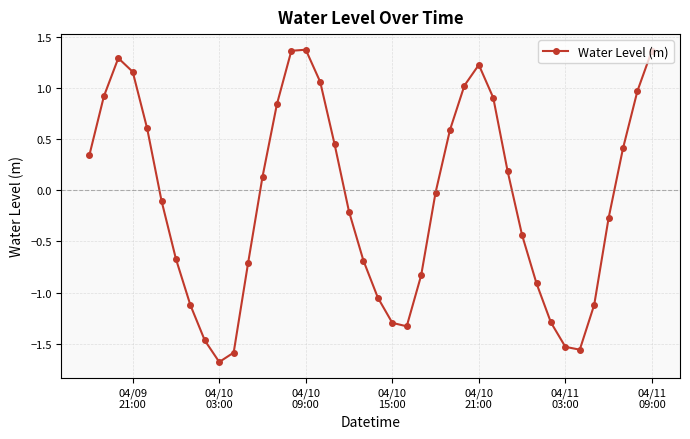

True or false: there are more than 2 points higher than both neighbors.

True